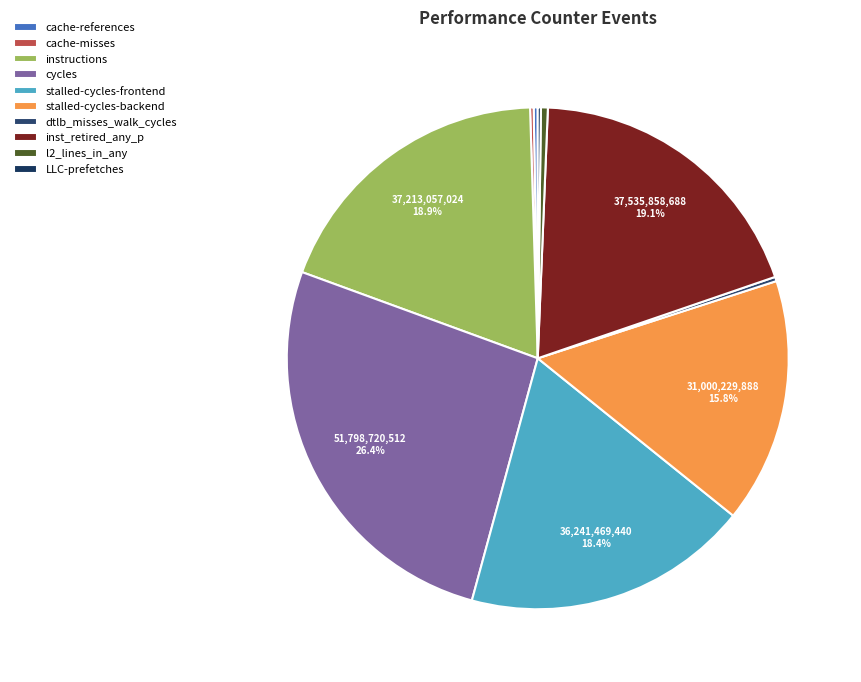

What is the largest slice in the pie chart?

cycles